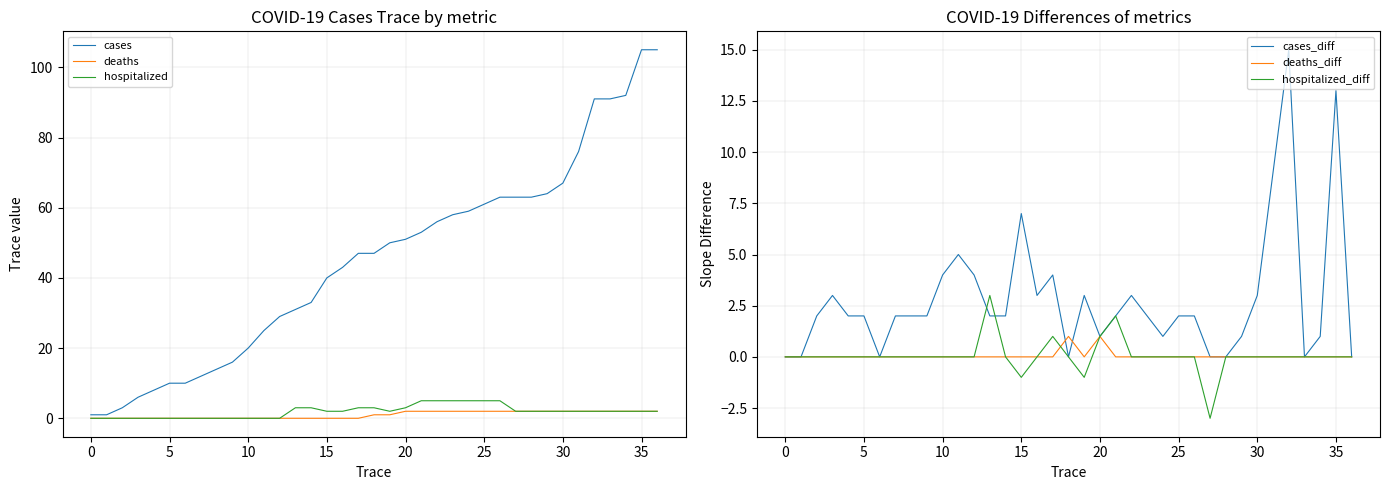

How many hospitalized_diff values are between 0 and 1?

32